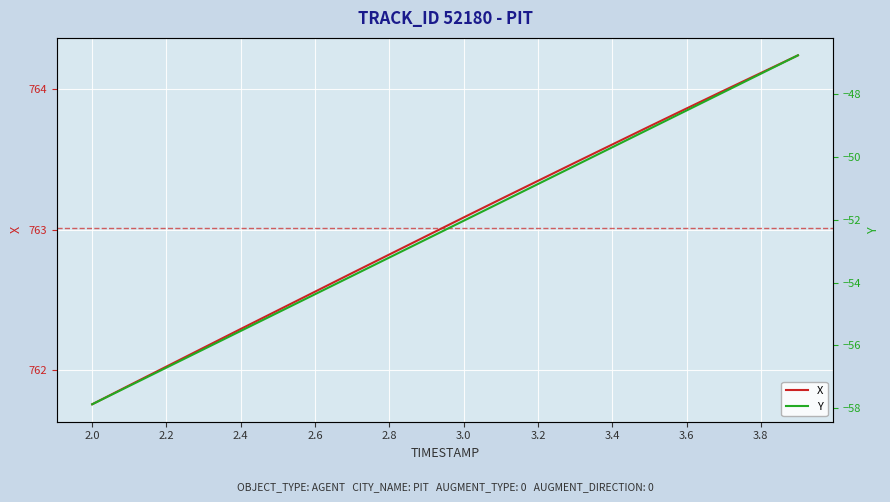

What is the sum of all Y values?

-1046.4